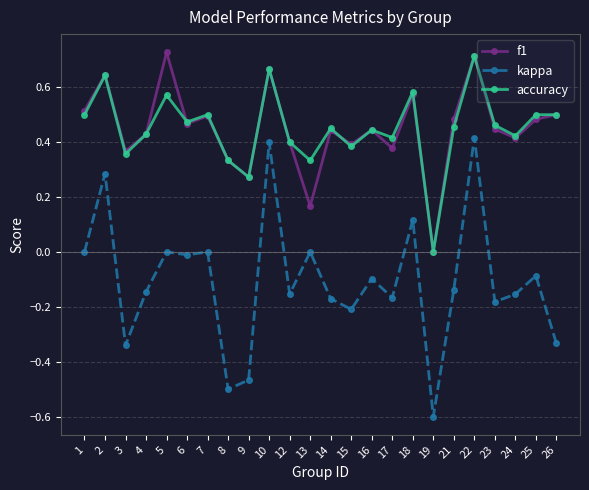

Which label corresponds to the largest value in the chart?

5